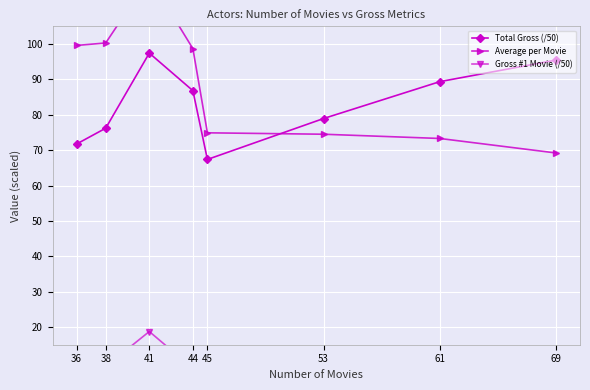

True or false: Total Gross (/50) has more than 2 points higher than both neighbors.

False